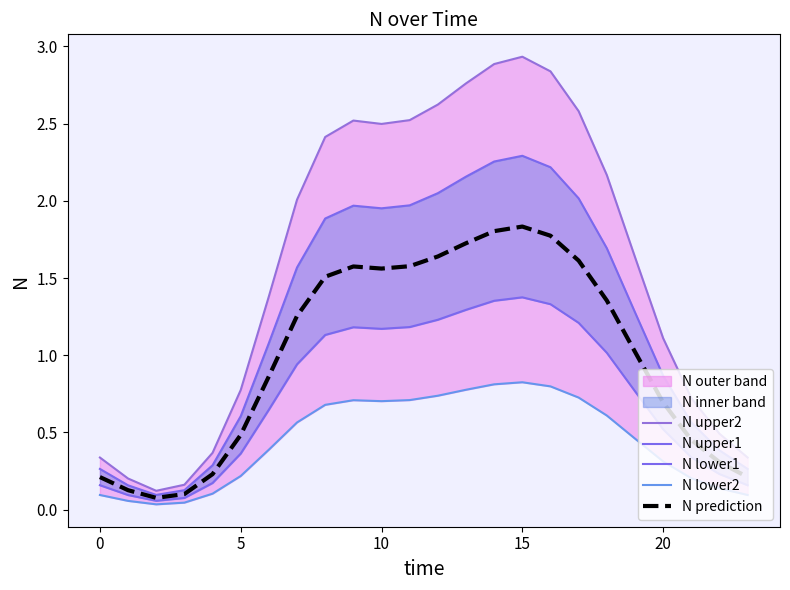

What is the difference between the N upper1 values at 20 and 0?

0.4